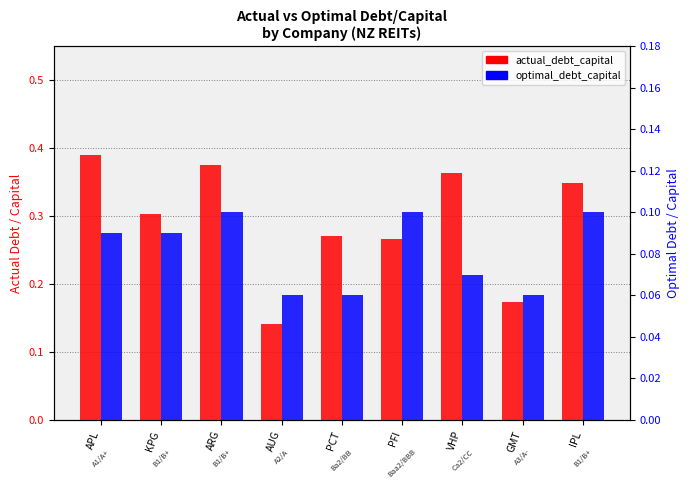

What is the spread (max minus min) of values at PFI?

0.2